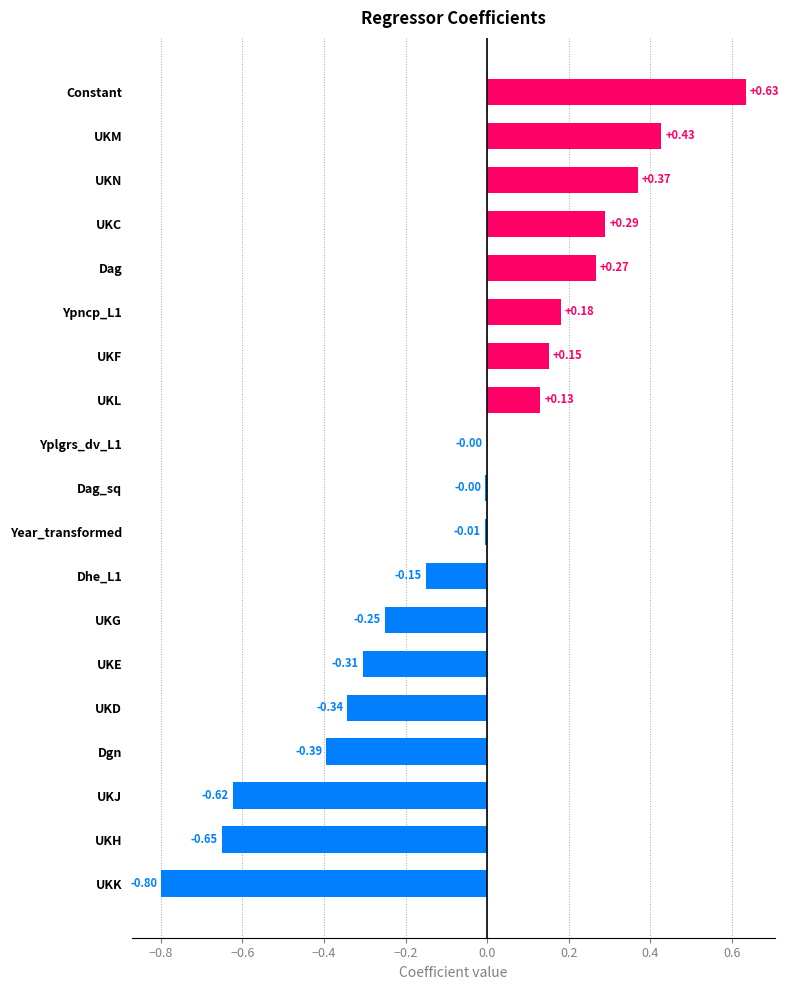

What is the change in value from Dhe_L1 to Yplgrs_dv_L1?

+0.1